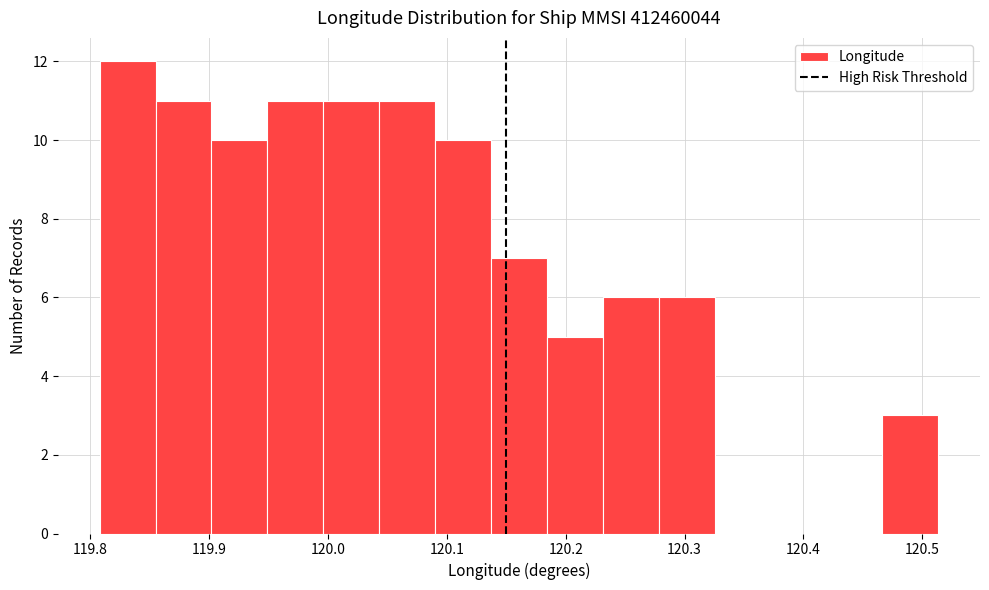

Over which range of the x-axis is the bar tallest?

119.81 to 119.86